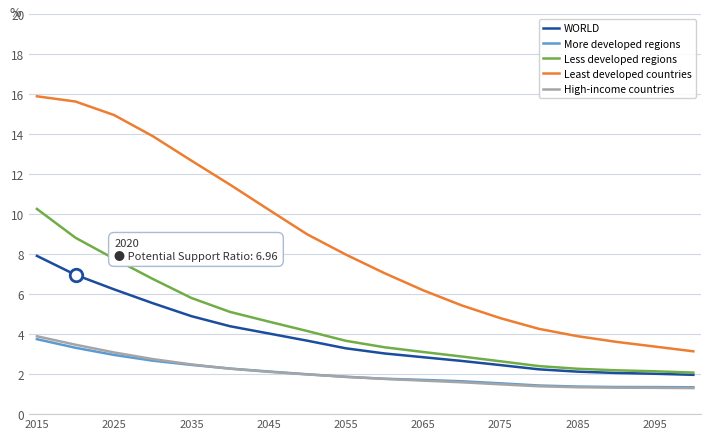

Which series has the largest total across all categories?

Least developed countries